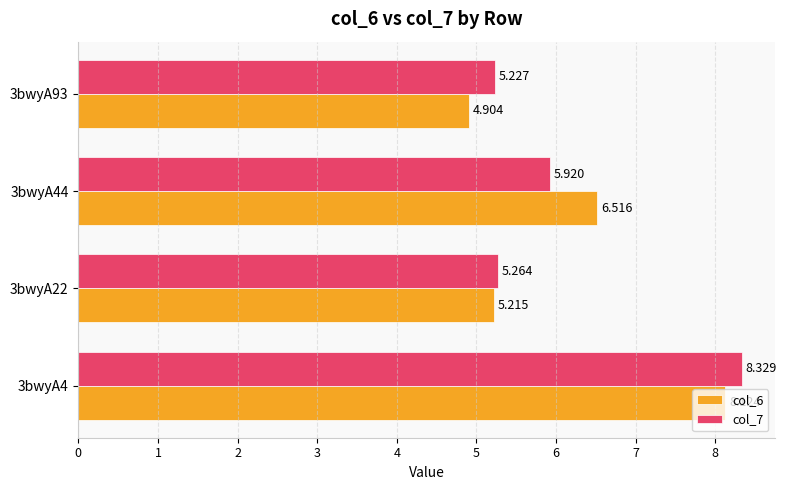

Is the value of col_6 at 3bwyA4 greater than the value of col_7 at 3bwyA44?

Yes